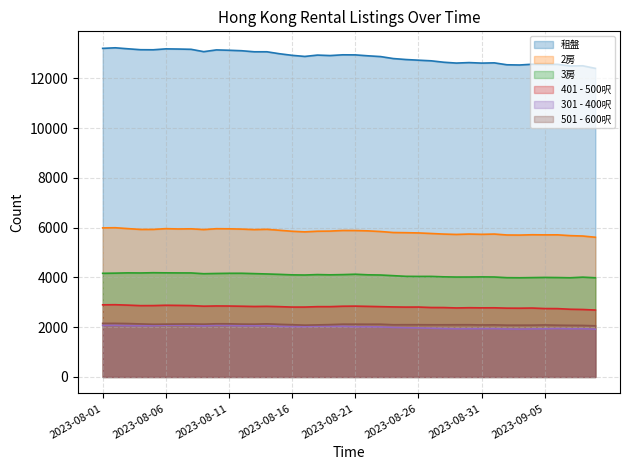

What is the spread (max minus min) of values at 17?

10893